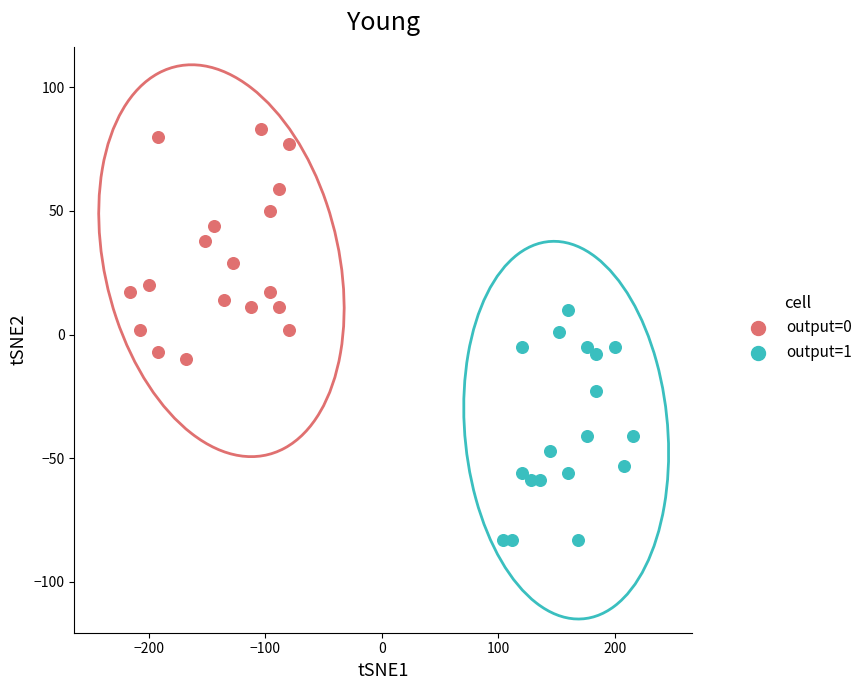

Which series contains the lowest Y value?

output=1